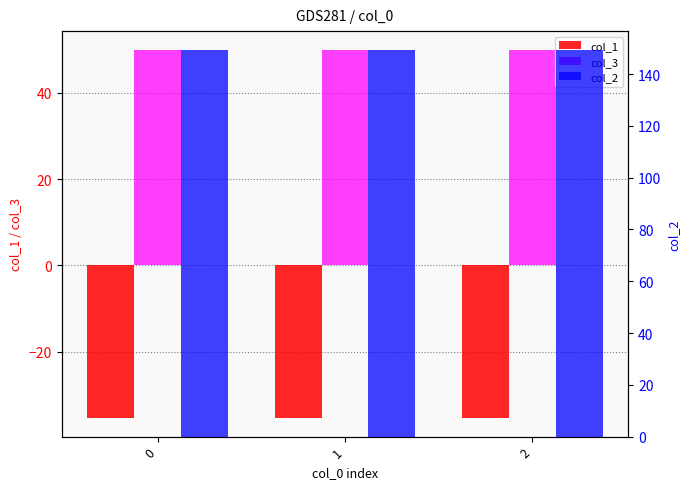

The value of col_2 at 1 is 149.2. True or false?

True